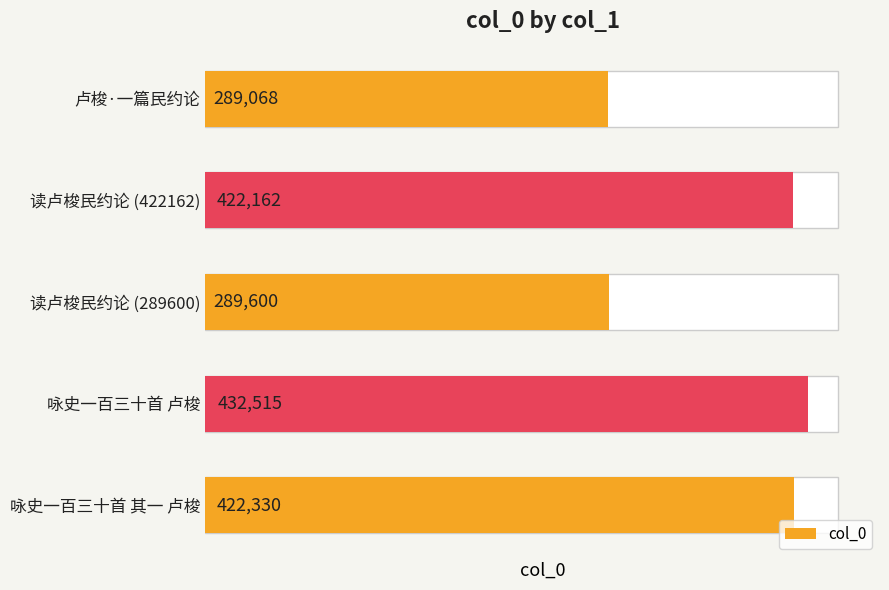

Reading left to right, extract all data points from this chart.

289068	422162	289600	432515	422330